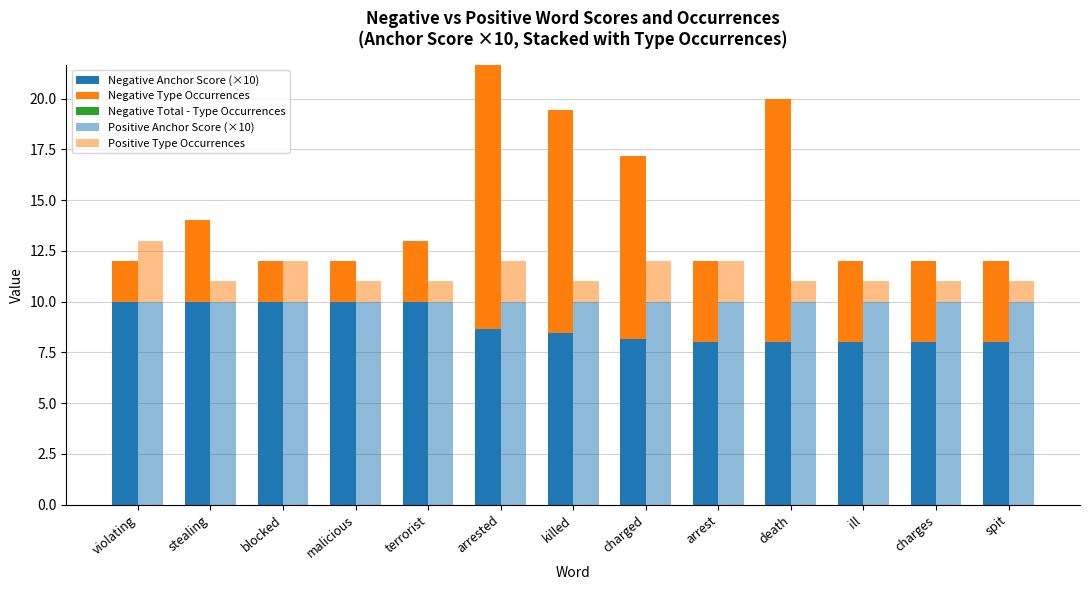

How many groups of bars are there?

13